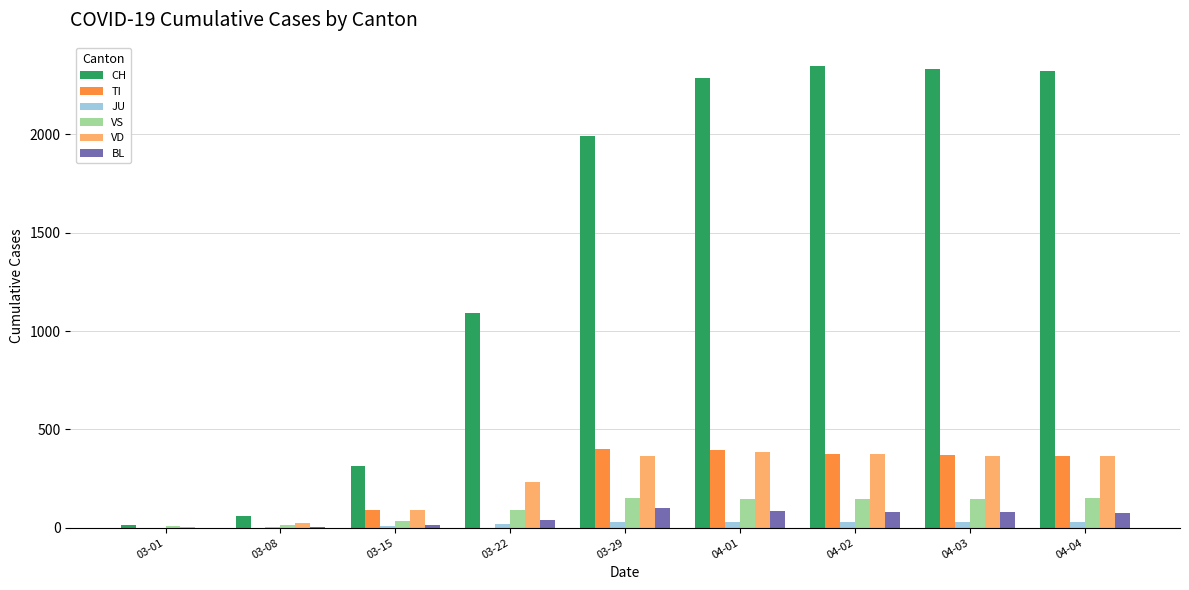

What is the greatest value displayed?

2349